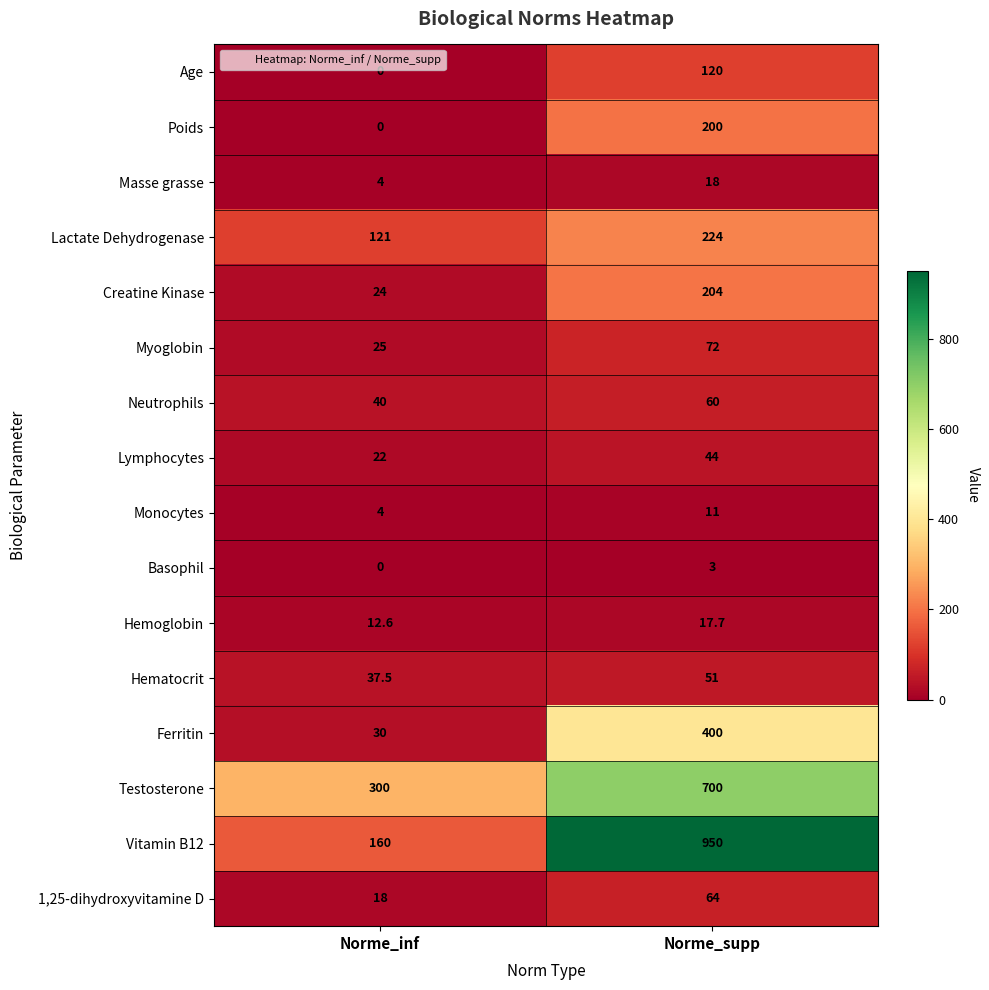

How many values in the Monocytes series are below 11?

1